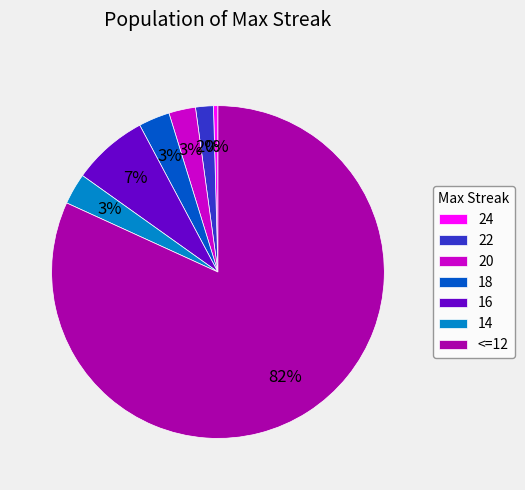

Between 22 and 24, which is larger?

22